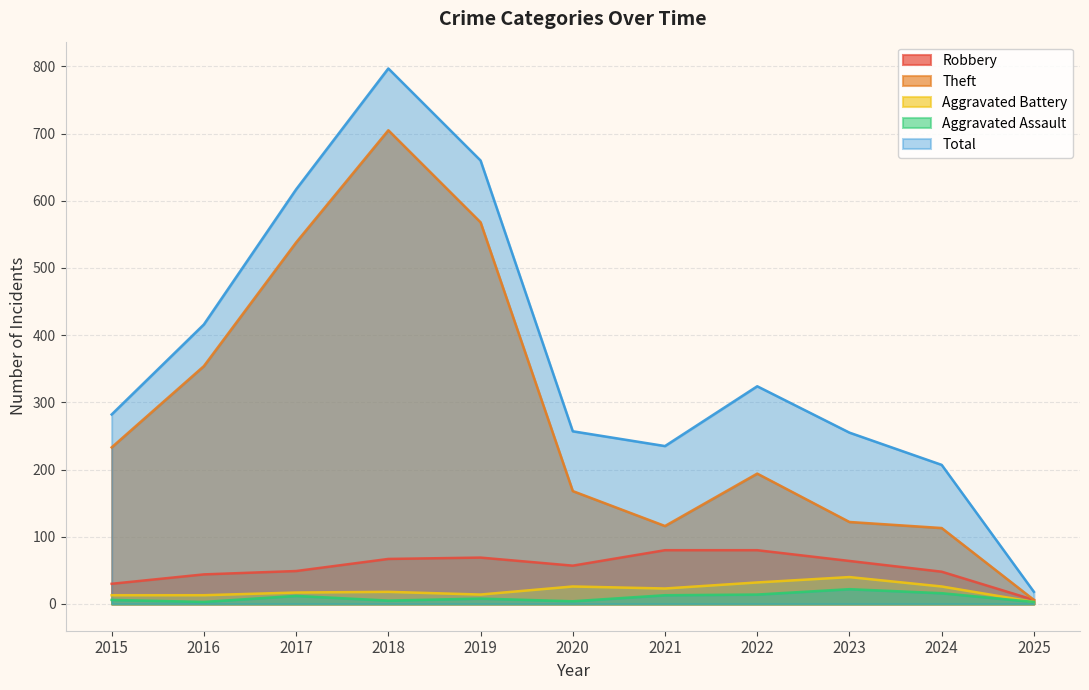

At how many categories does at least one series exceed 174?

10